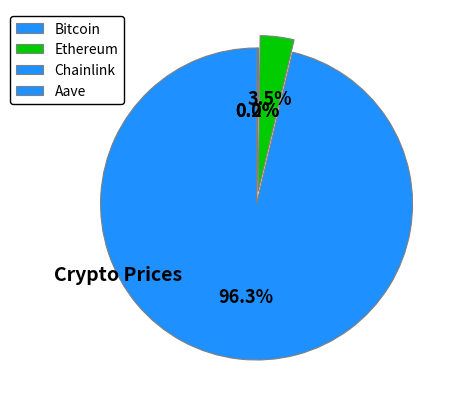

What is the ratio of the value at Ethereum to the value at Chainlink?

231.7